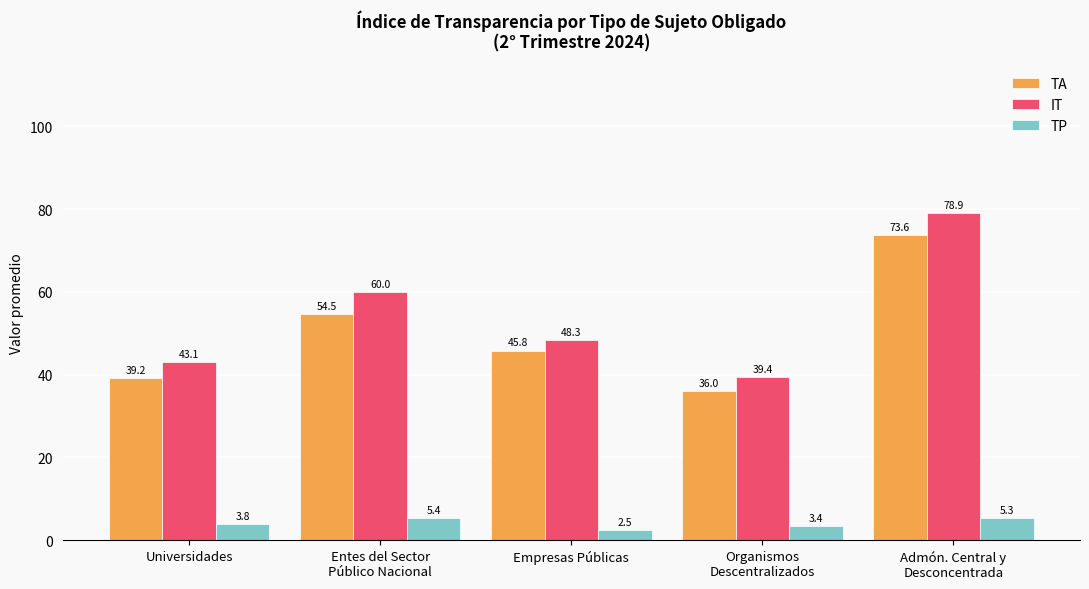

Which series changed the most between Universidades and Empresas Públicas?

TA